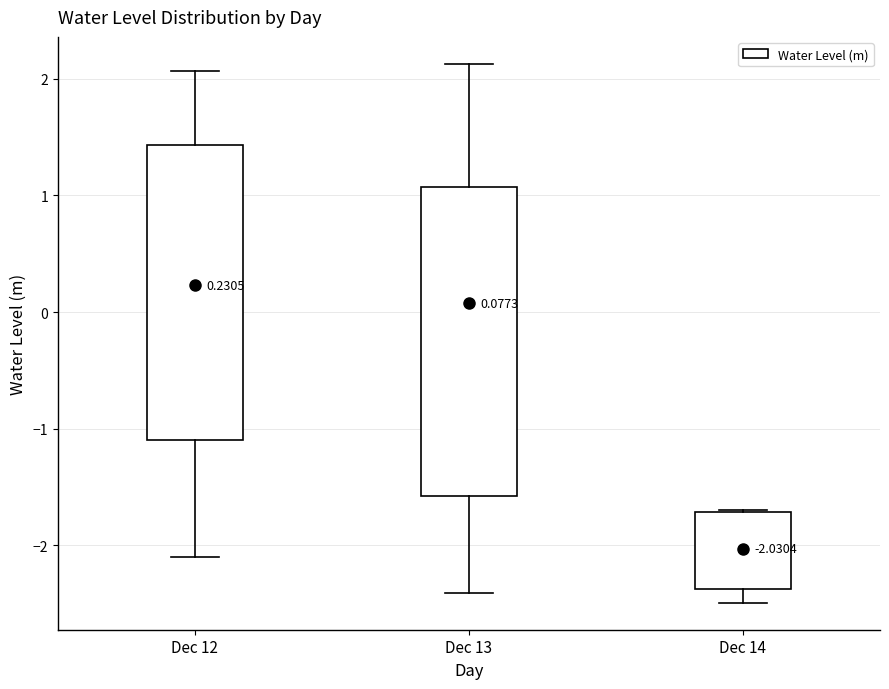

Which box is the tallest, from its lower edge to its upper edge?

Dec 13